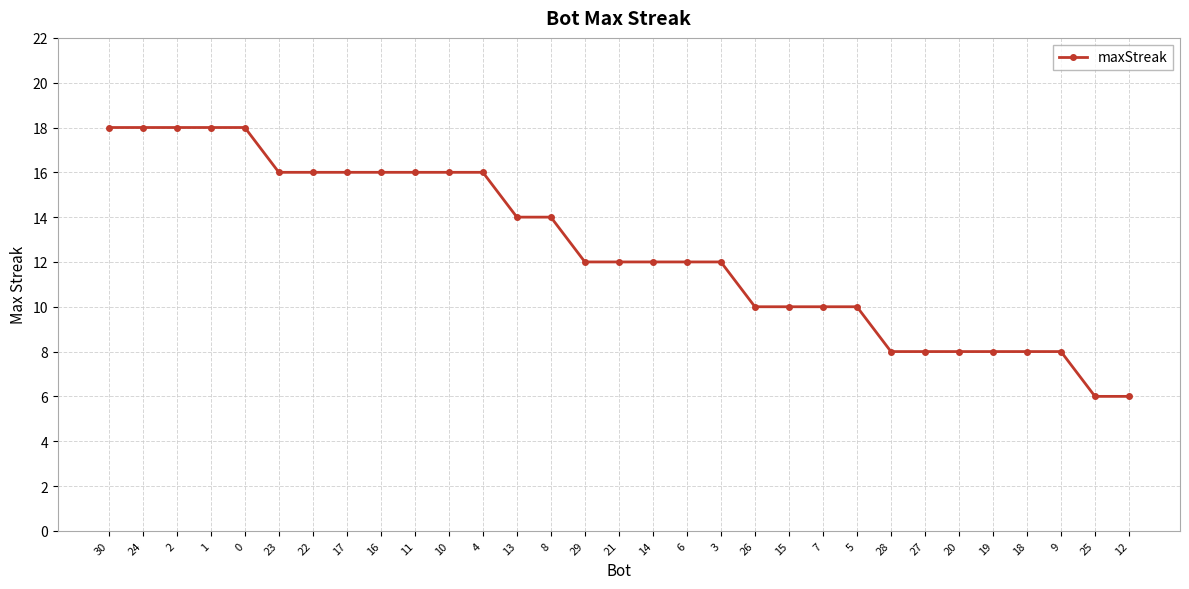

What is the maximum value shown in the chart?

18